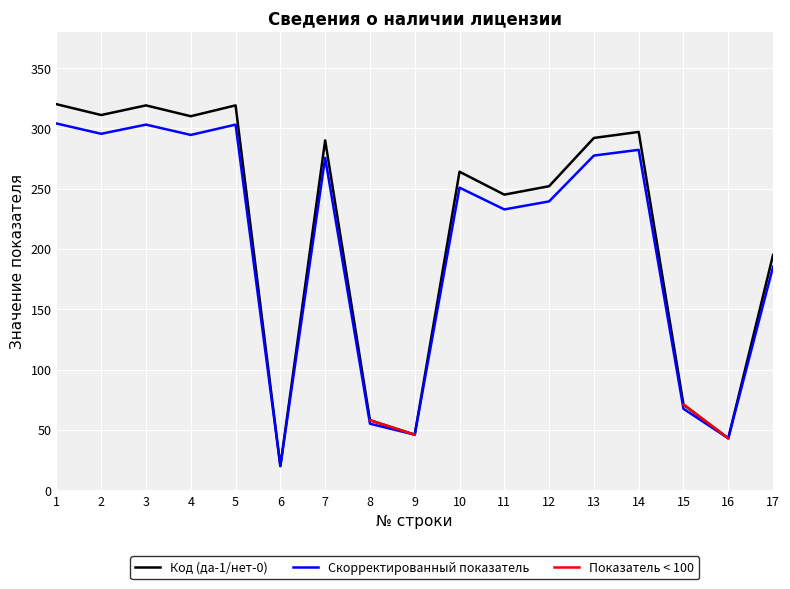

True or false: Показатель < 100 has more than 0 interior local peaks.

False